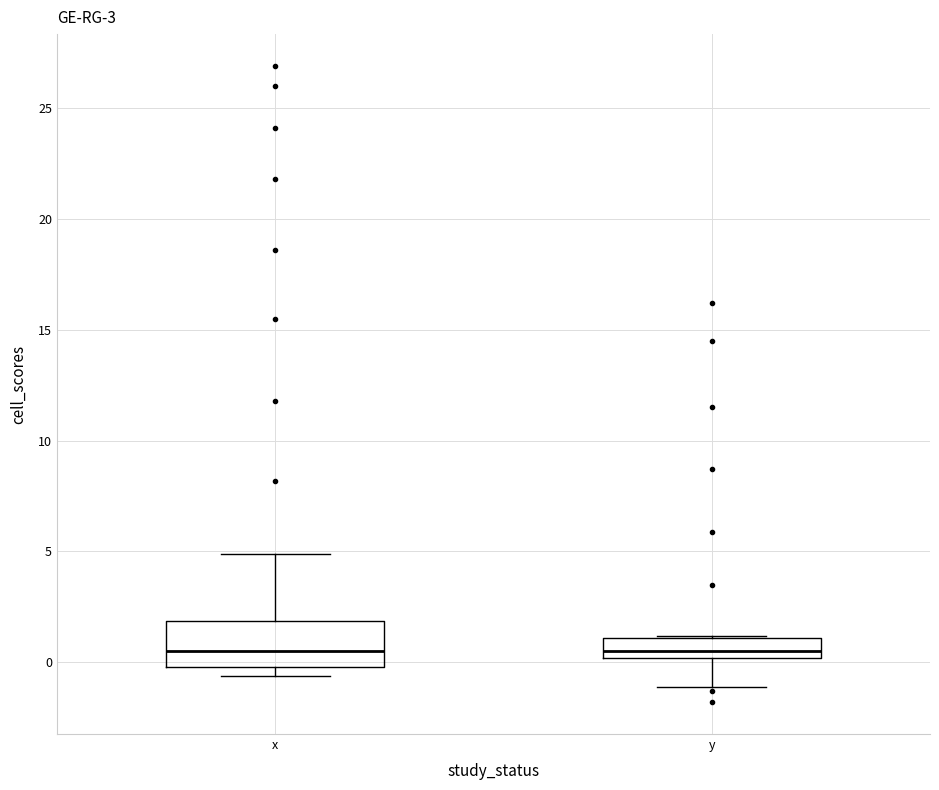

Where is the upper edge of the box for x on the y-axis? The values are not printed on the chart, so give them approximately, as read against the axis.

2.0